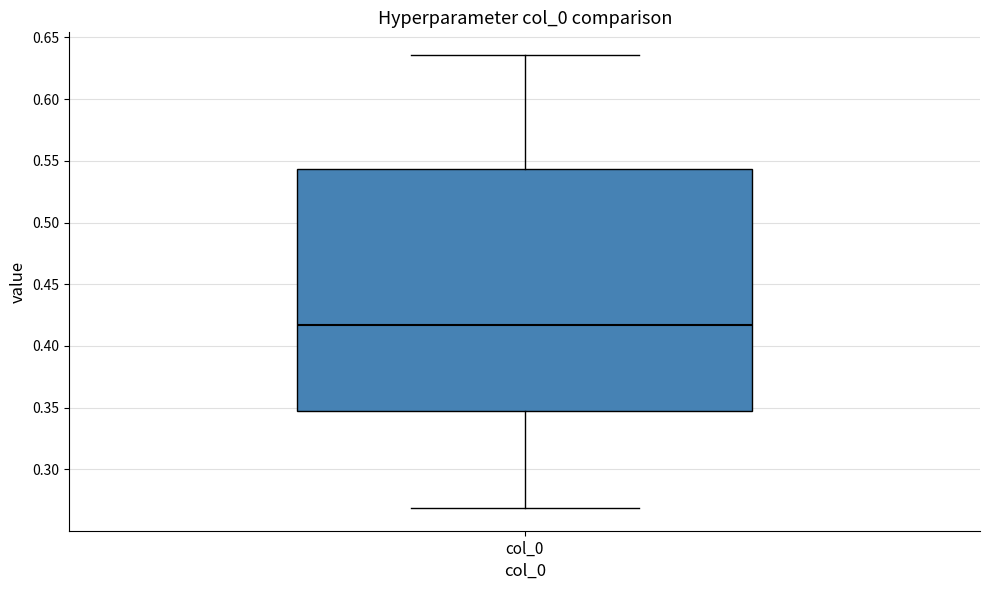

Where is the upper edge of the box for col_0 on the y-axis? The values are not printed on the chart, so give them approximately, as read against the axis.

0.545